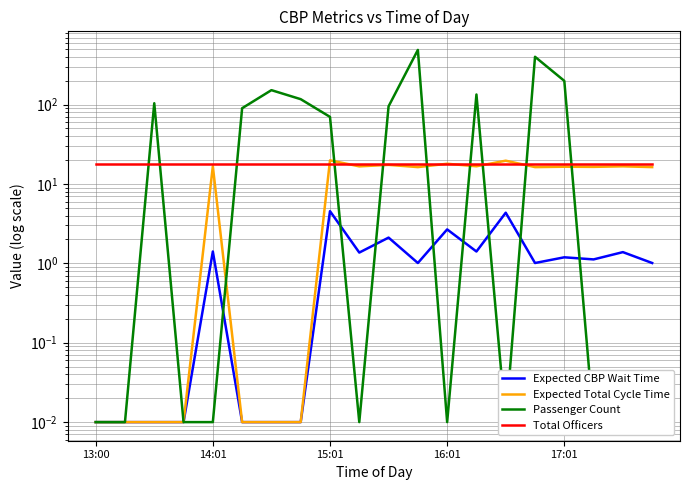

The value of Passenger Count at 17 is 0.0. True or false?

False